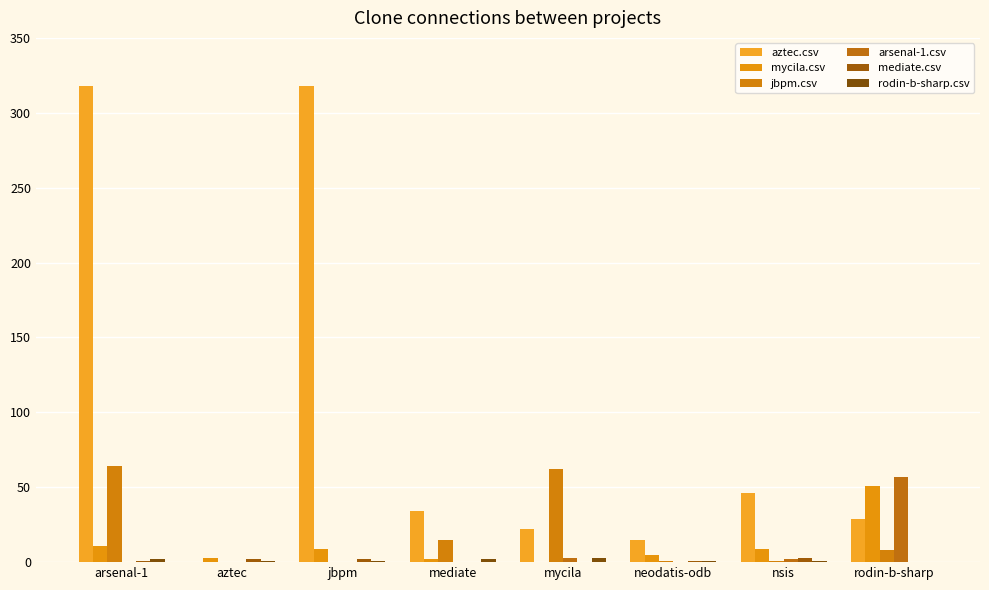

What is the difference between the highest and lowest values at neodatis-odb?

15